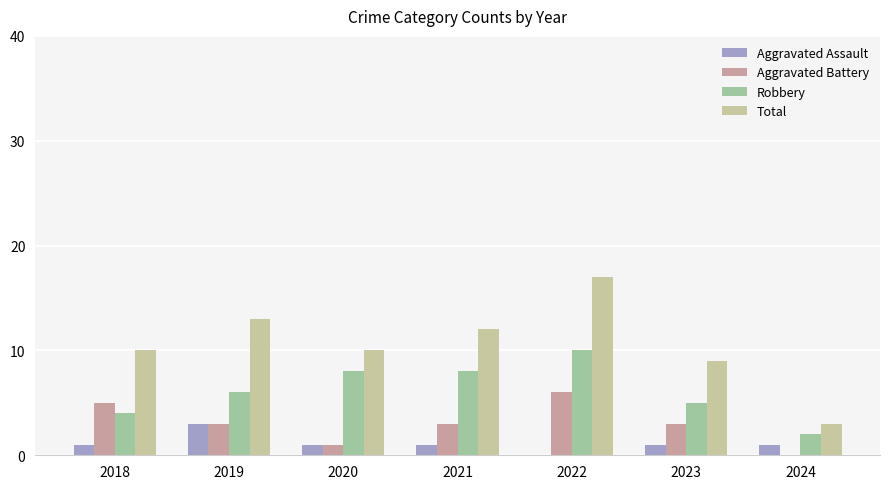

Which series has the largest total across all categories?

Total